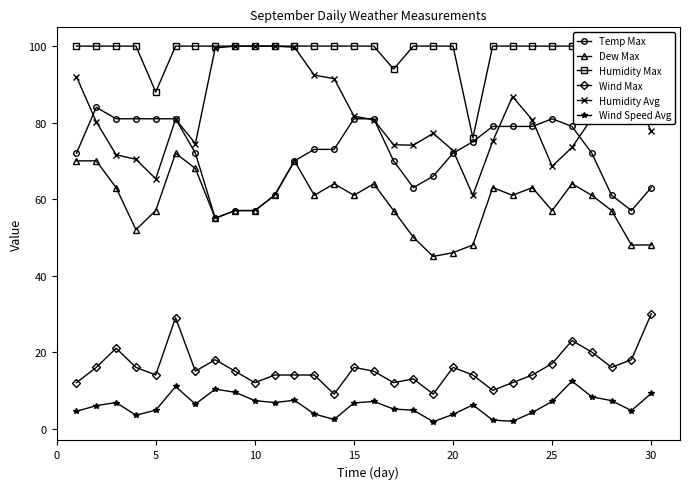

True or false: Wind Speed Avg has a value of 1.8 at 10.

False